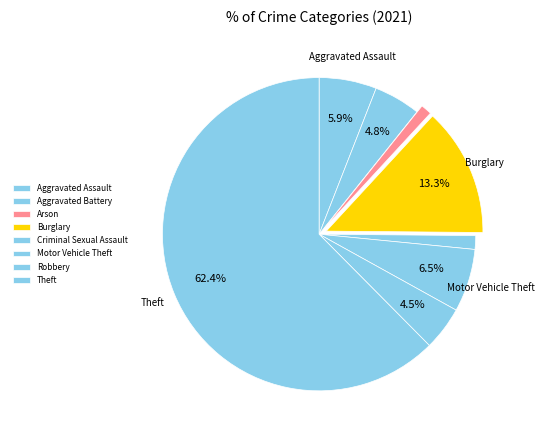

The Burglary slice represents 13% of the pie. True or false?

True